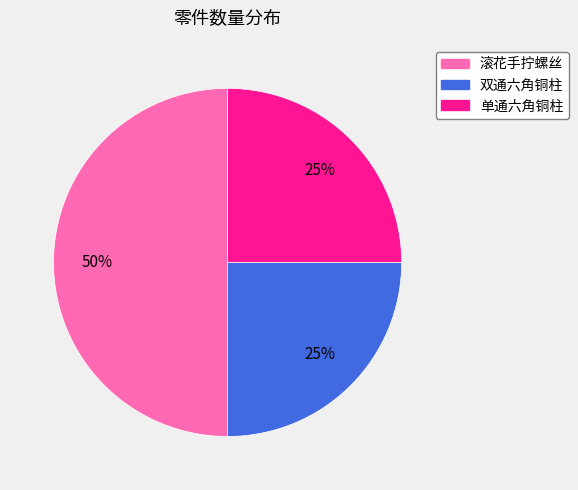

The 双通六角铜柱 slice represents 25% of the pie. True or false?

True